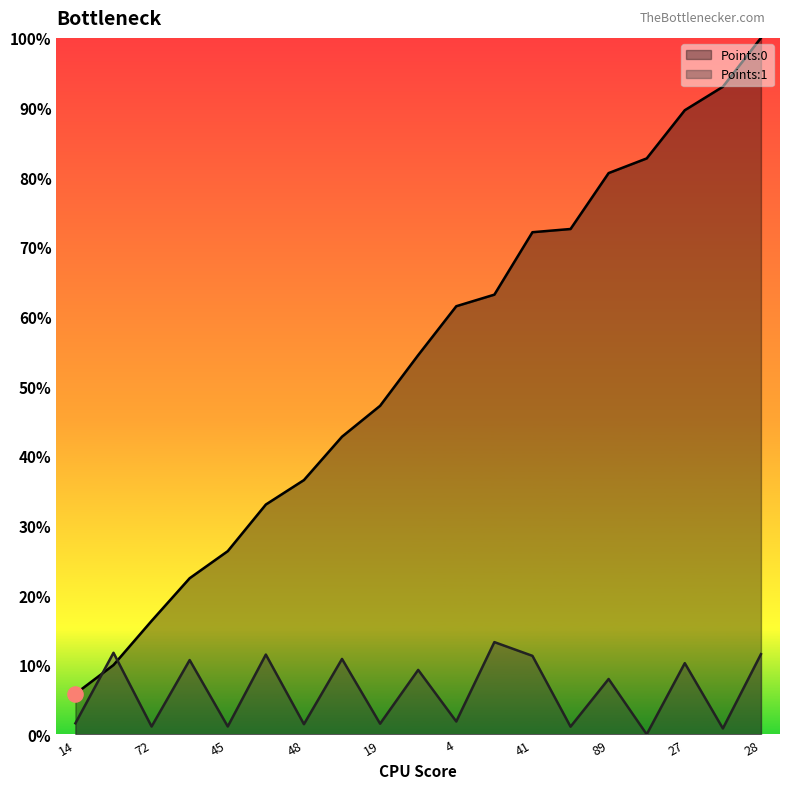

What is the total value across all series at 45?

0.3